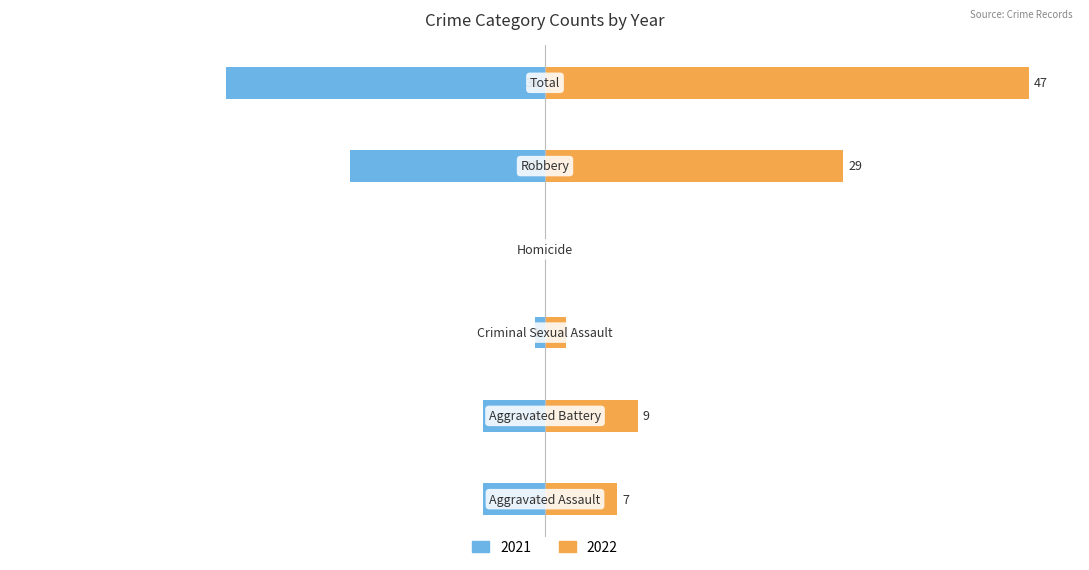

Which label corresponds to the largest value in the chart?

Total